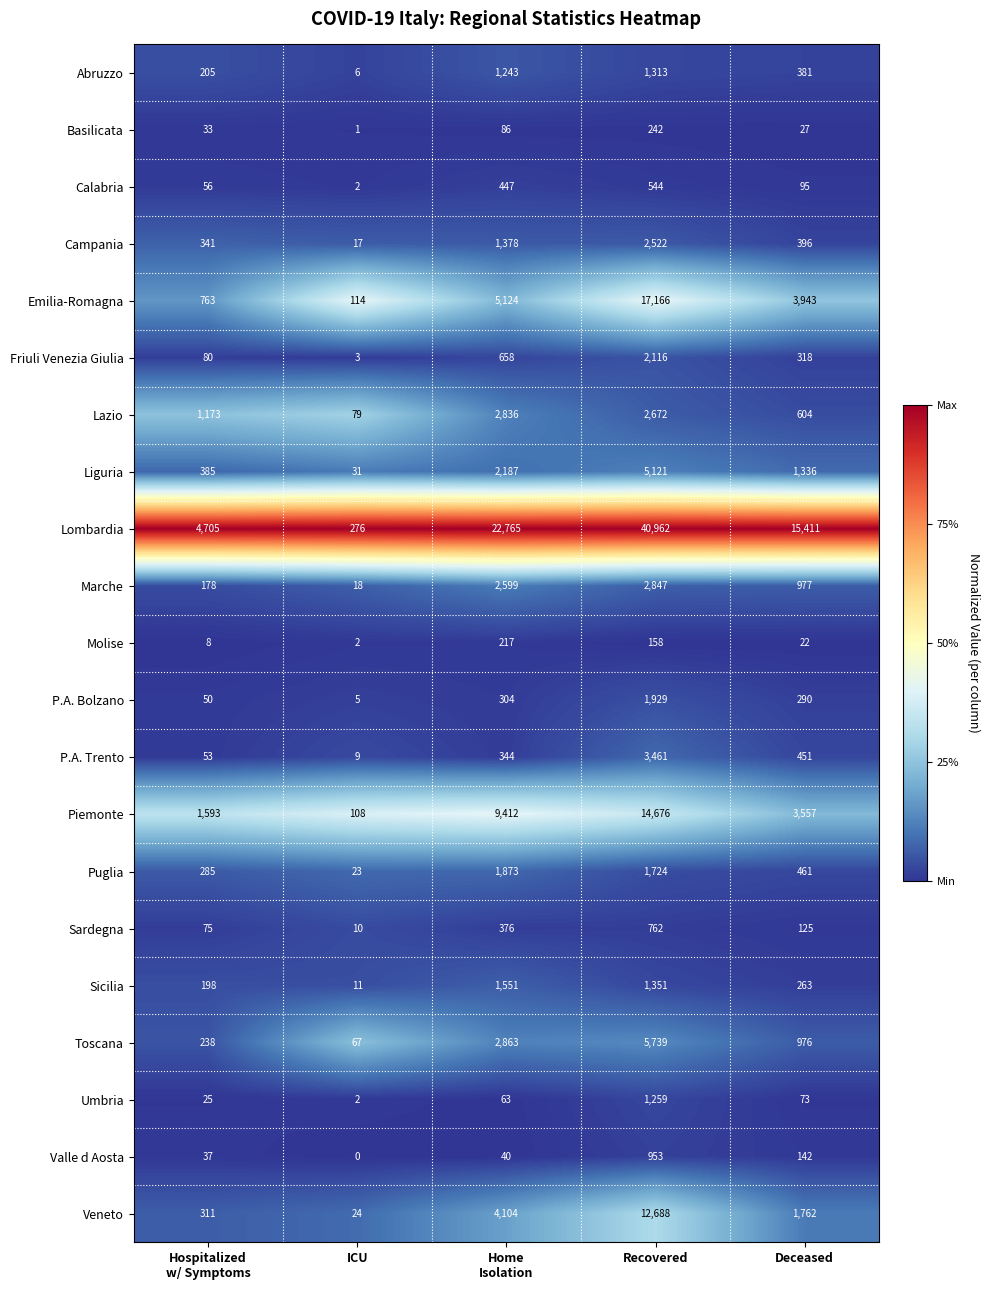

What is the greatest value displayed?

40962